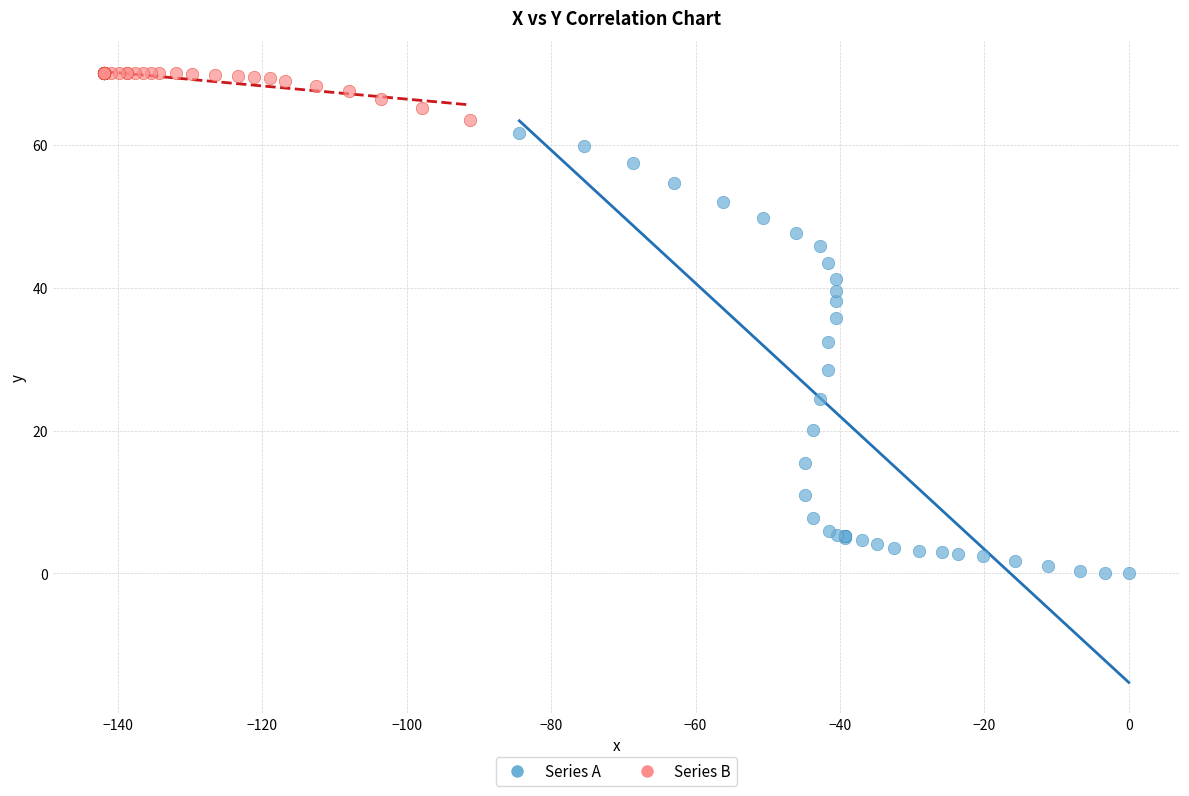

Which series contains the lowest Y value?

Series A